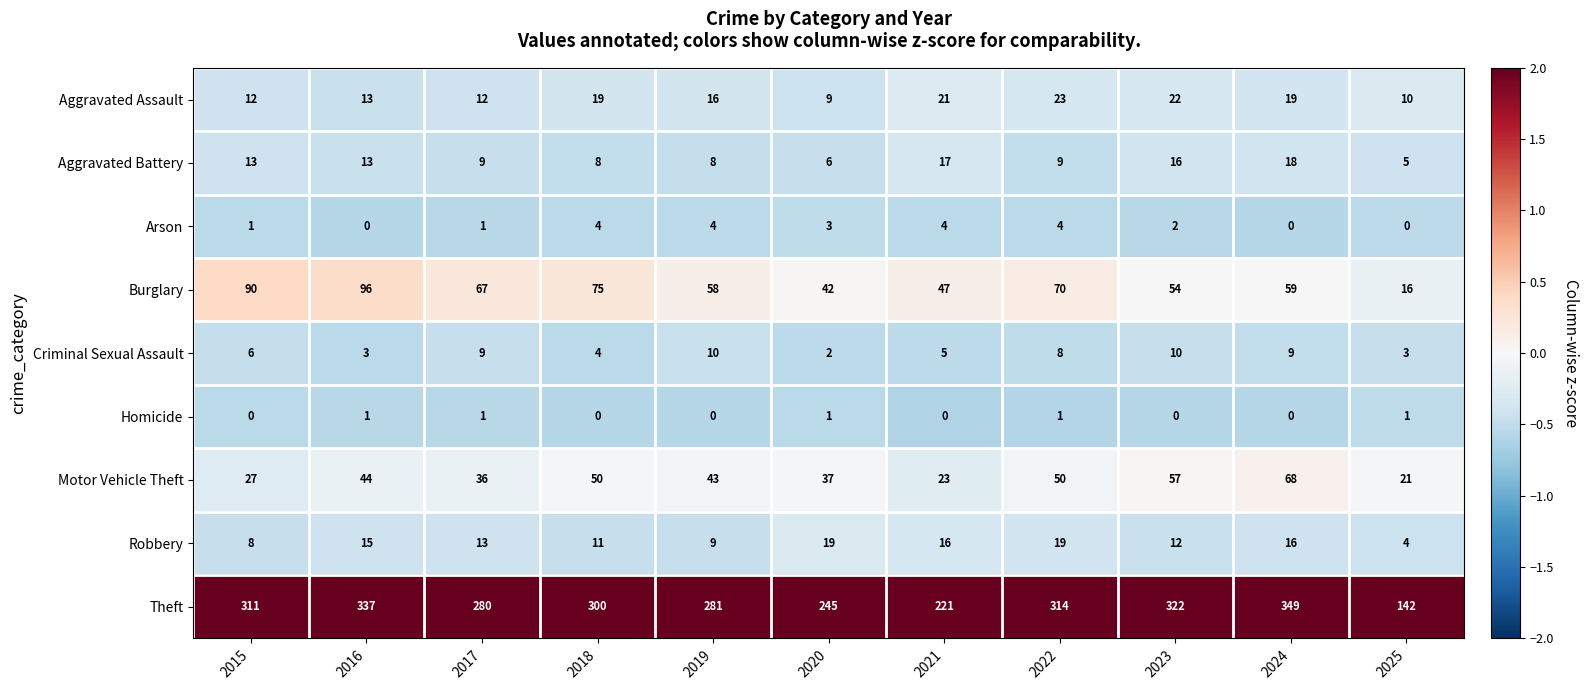

What is the difference between the highest and lowest values at 2020?

244